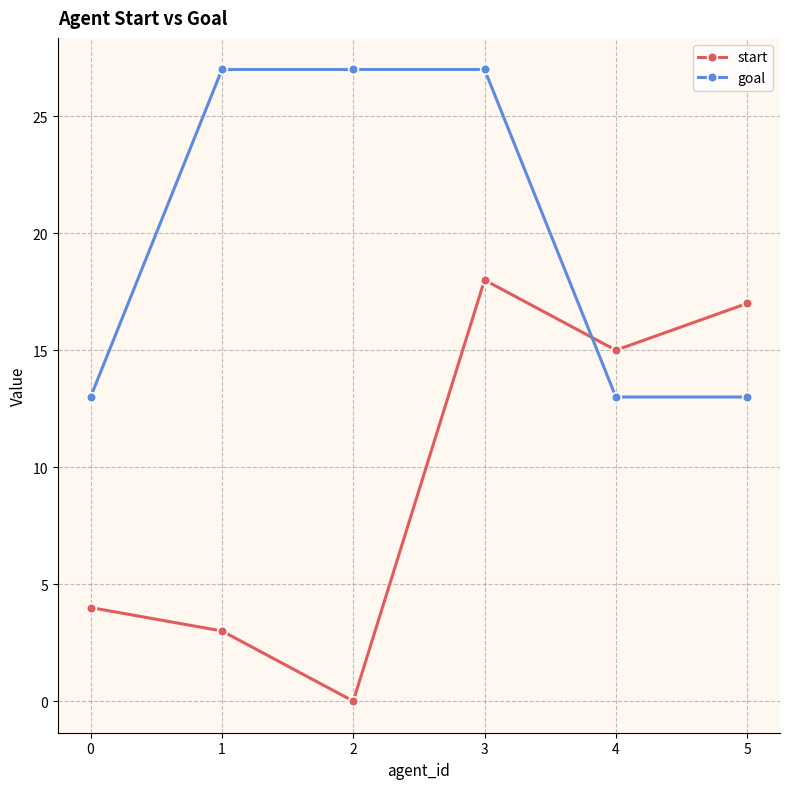

What is the maximum value for goal?

27